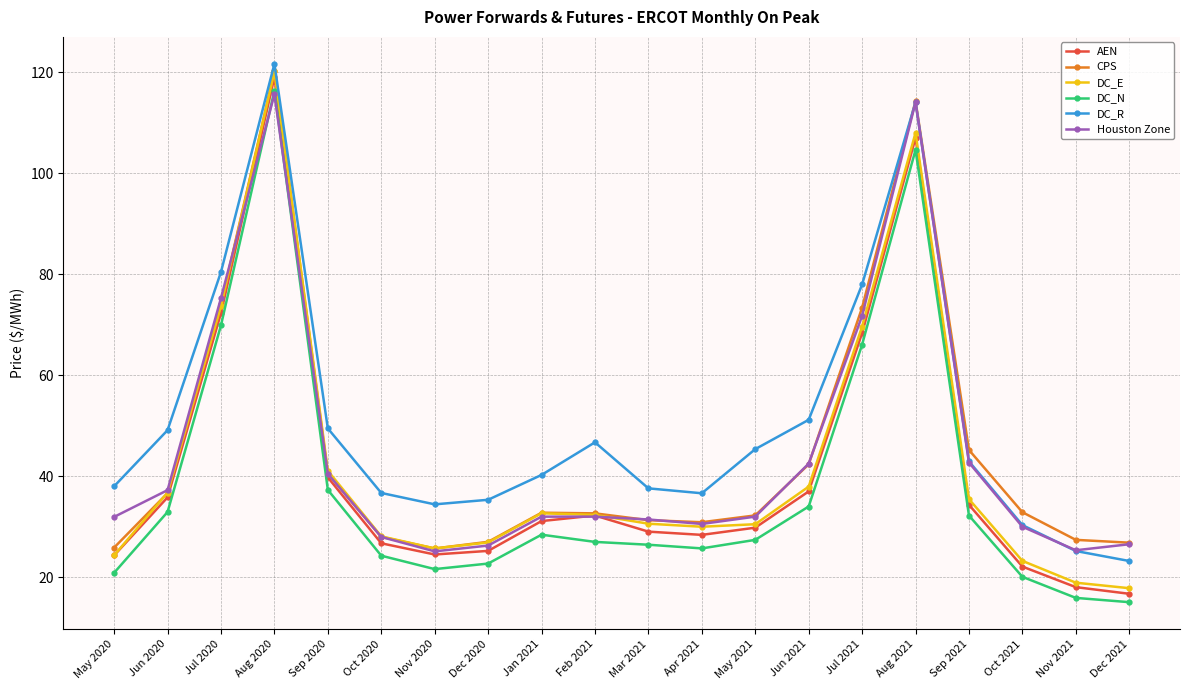

What is the spread (max minus min) of values at Nov 2021?

11.5